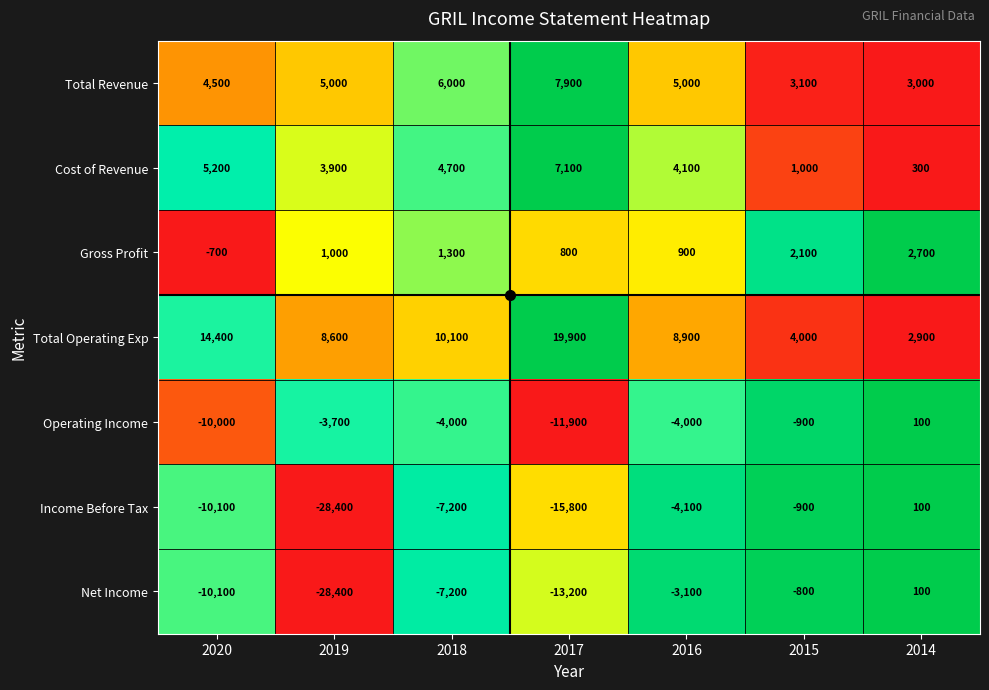

True or false: Cost of Revenue has a value of 11831 at 2017.

False